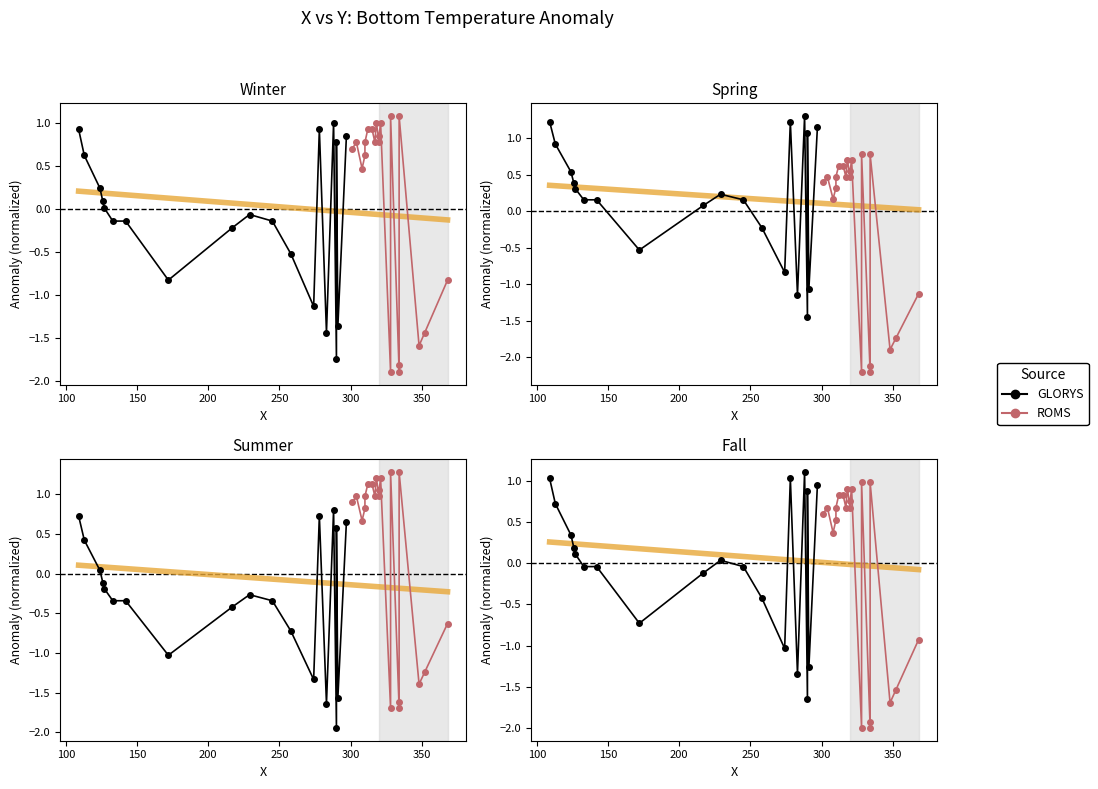

Is the value of GLORYS at 16 greater than the value of ROMS at 400?

No